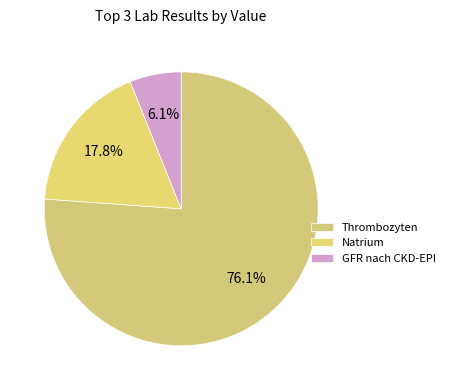

To the nearest percent, what portion does GFR nach CKD-EPI represent?

6%